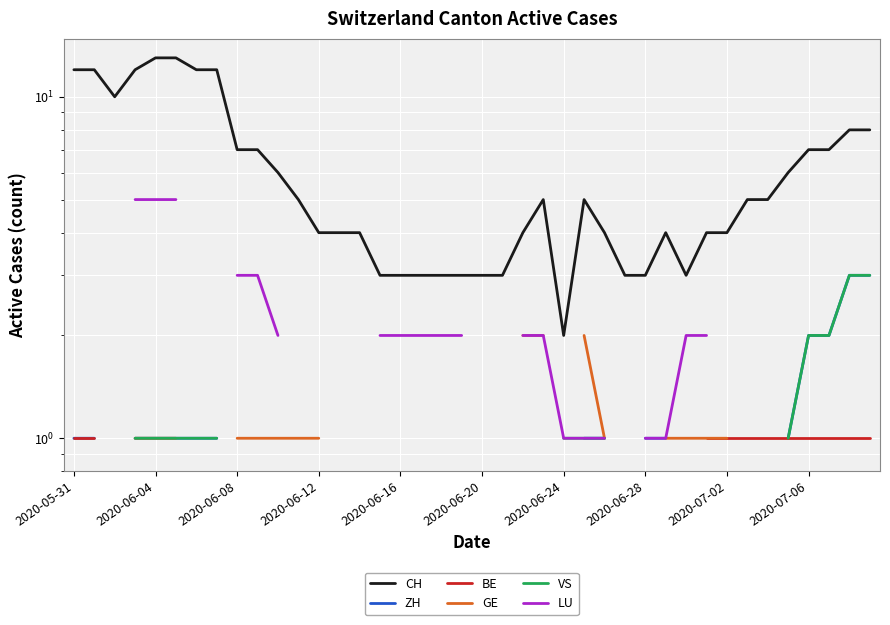

At 21, list the series in order from largest to smallest.

CH, ZH, BE, GE, VS, LU